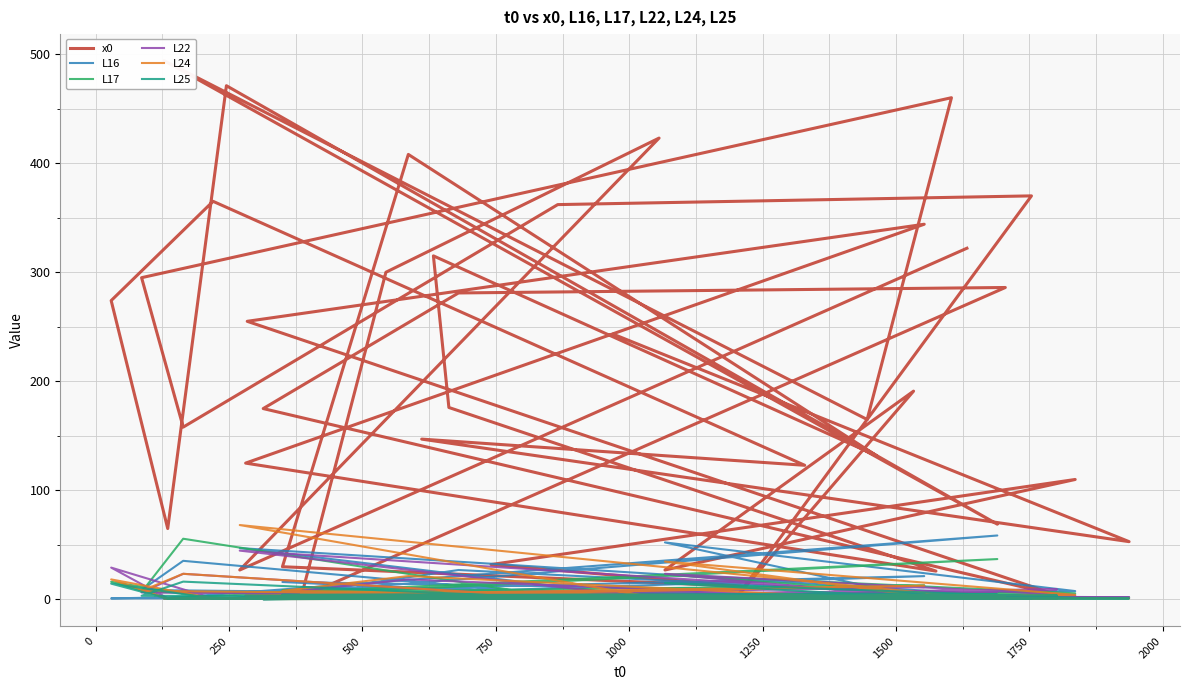

Is it true that x0 equals 53.0 at 0?

True